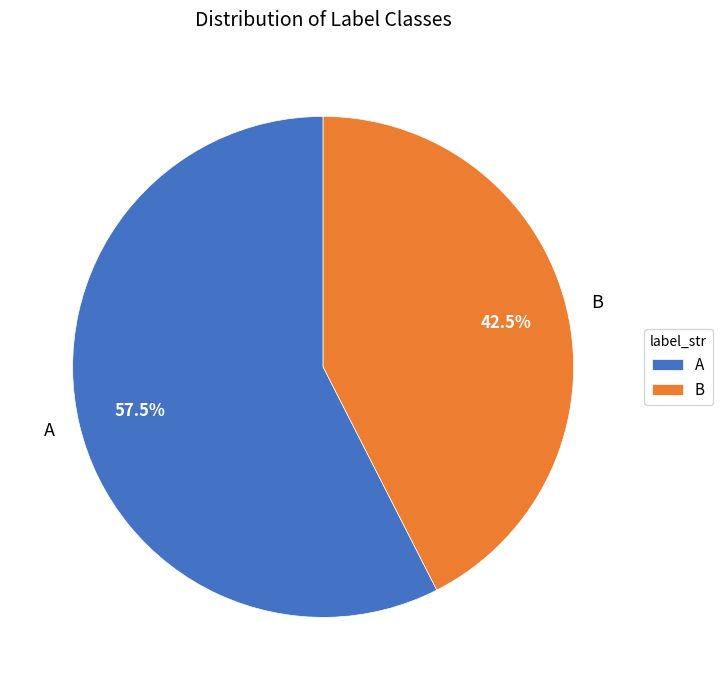

How many segments does this pie chart have?

2